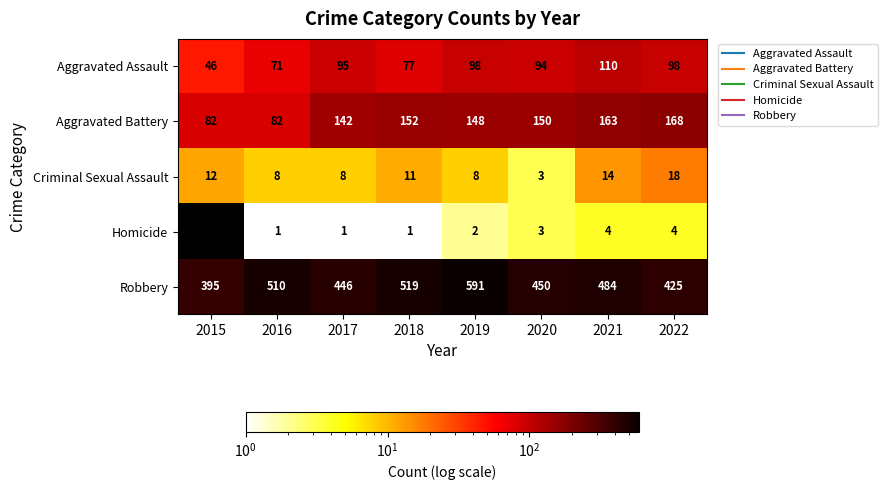

Rank the series by their maximum value, from highest to lowest.

Robbery, Aggravated Battery, Aggravated Assault, Criminal Sexual Assault, Homicide